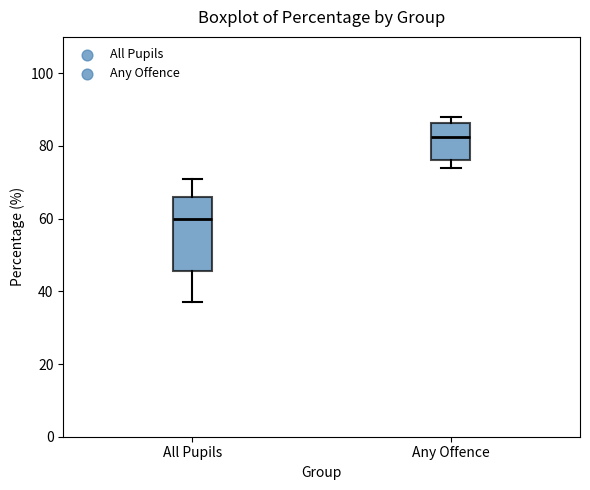

Where is the lower edge of the box for All Pupils on the y-axis? The values are not printed on the chart, so give them approximately, as read against the axis.

46